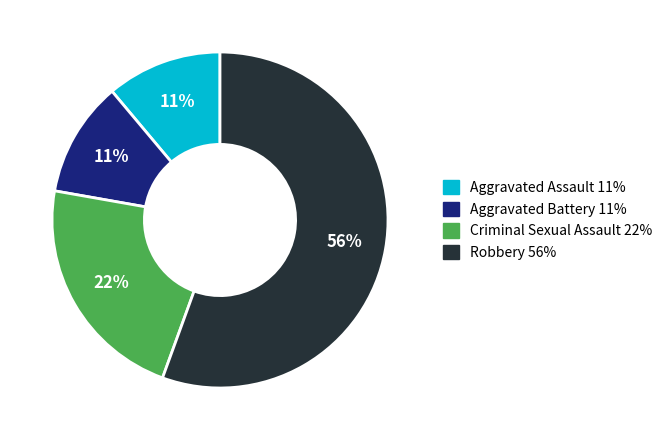

True or false: Aggravated Battery accounts for 11% of the total.

True